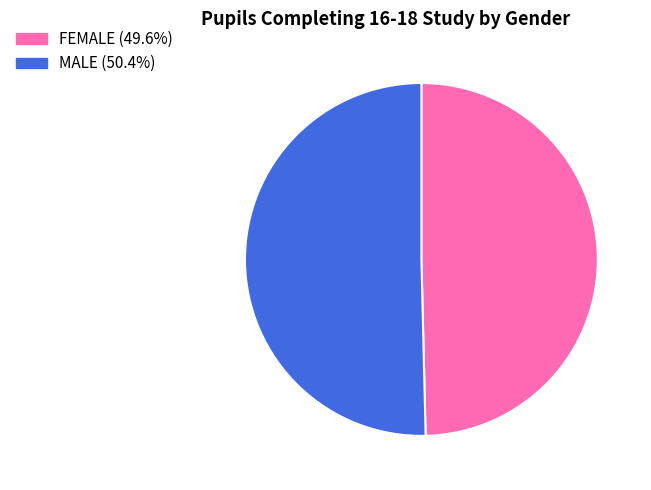

What is the largest slice in the pie chart?

MALE